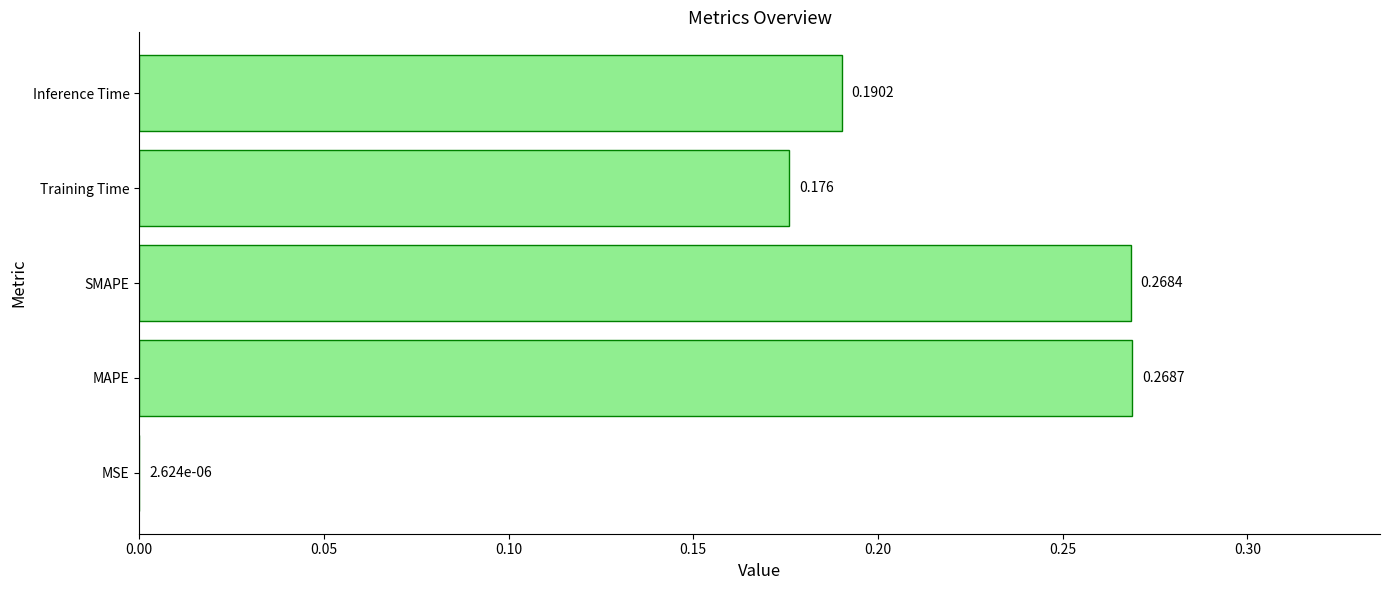

Does the chart contain stacked bars?

No